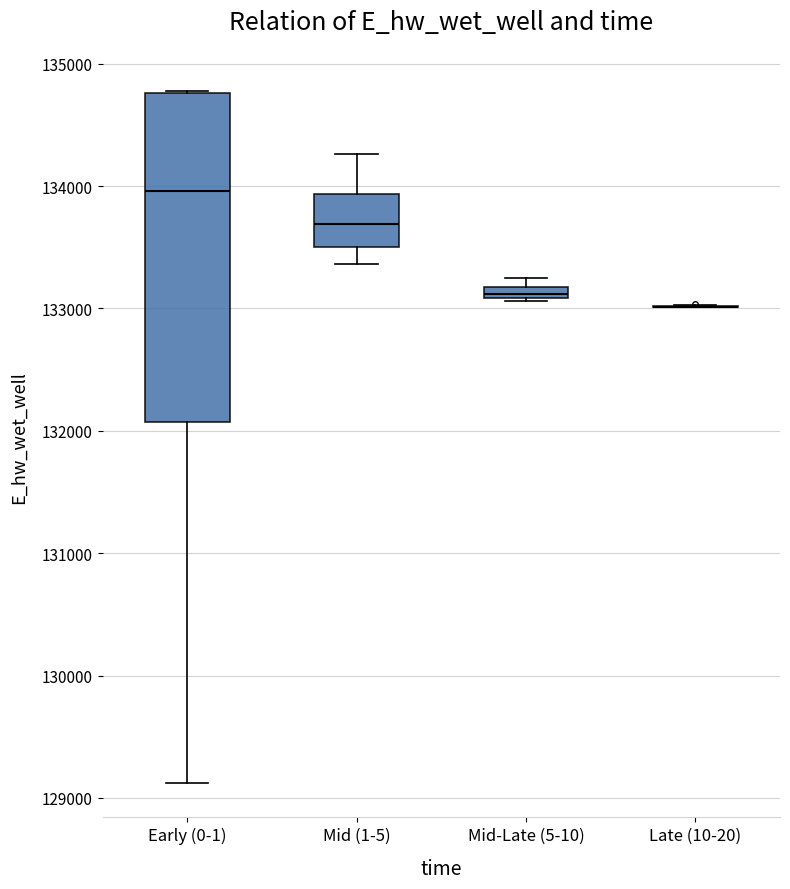

Where does the lower whisker of the box for Mid (1-5) end on the y-axis? The values are not printed on the chart, so give them approximately, as read against the axis.

133400